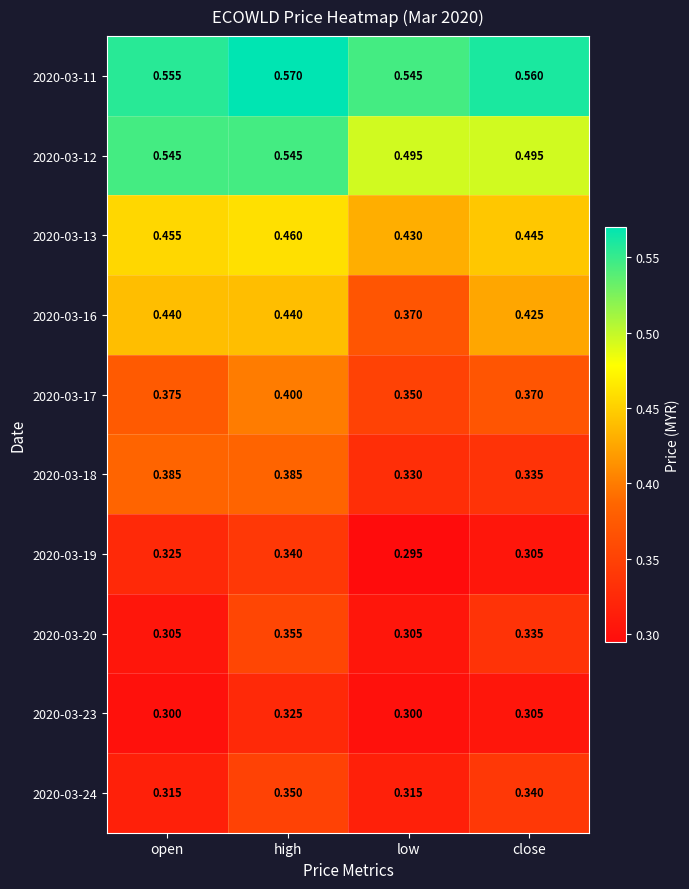

At how many categories does at least one series exceed 0?

4